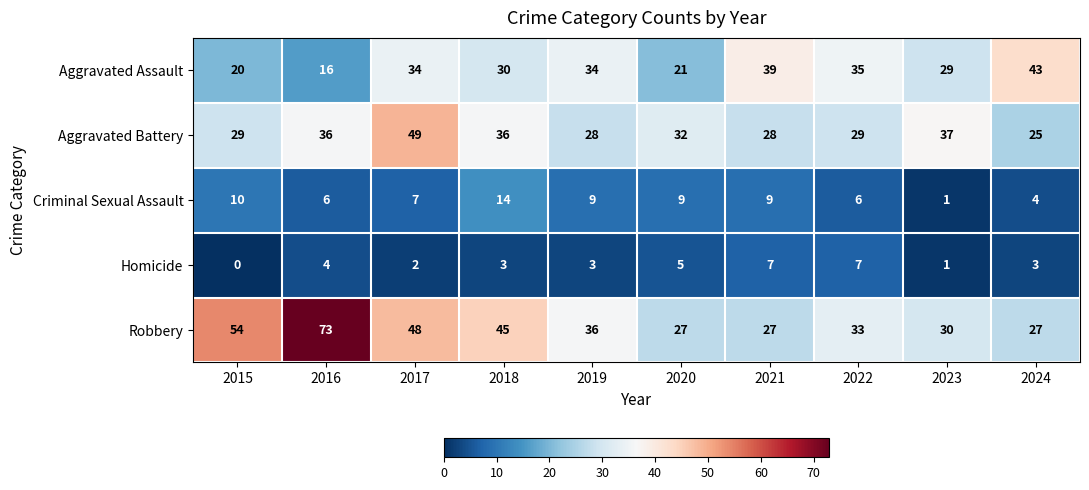

How many series are shown in this chart?

5